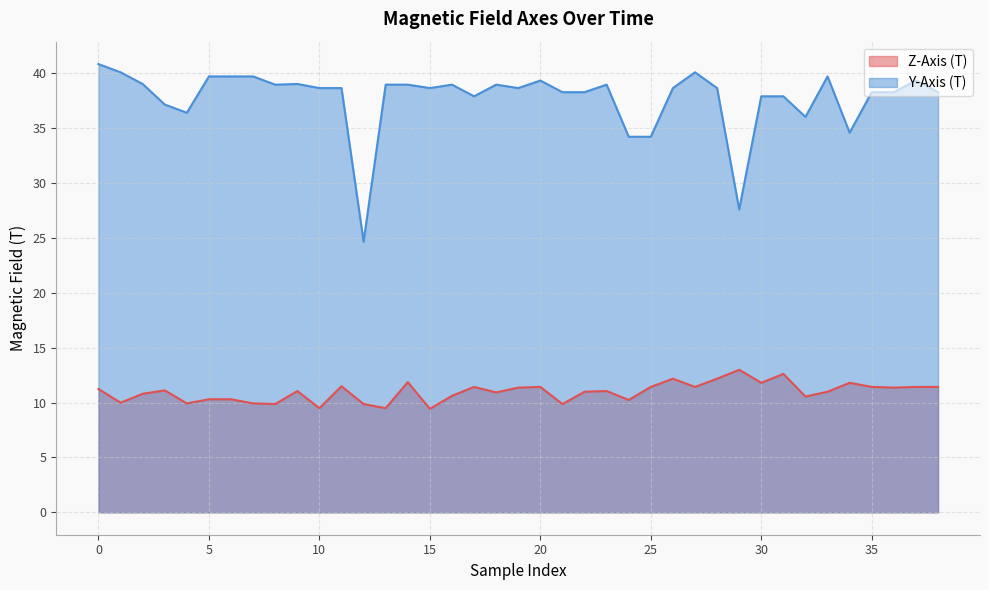

The value of Z-Axis (T) at 16 is 10.6. True or false?

True